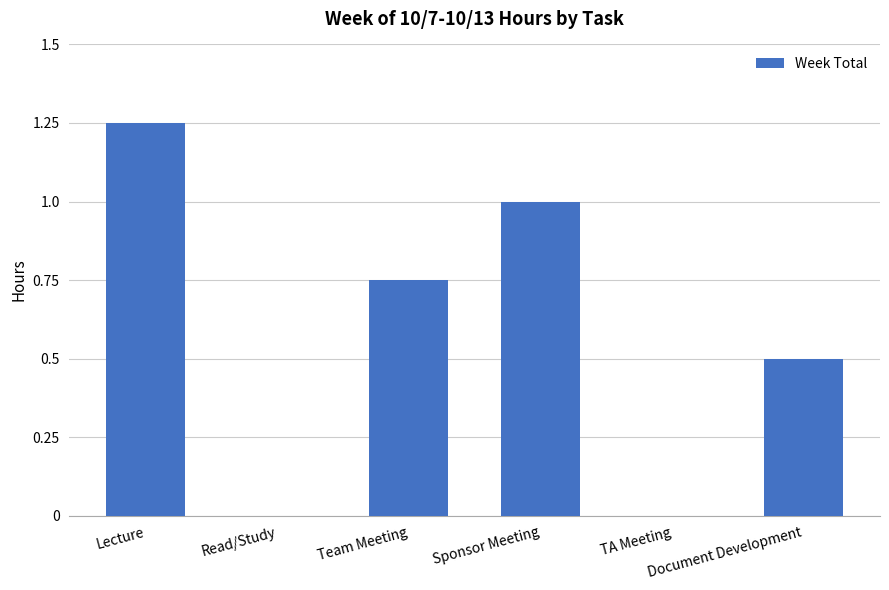

Reading left to right, extract all data points from this chart.

Lecture=1.2	Read/Study=0.0	Team Meeting=0.8	Sponsor Meeting=1.0	TA Meeting=0.0	Document Development=0.5